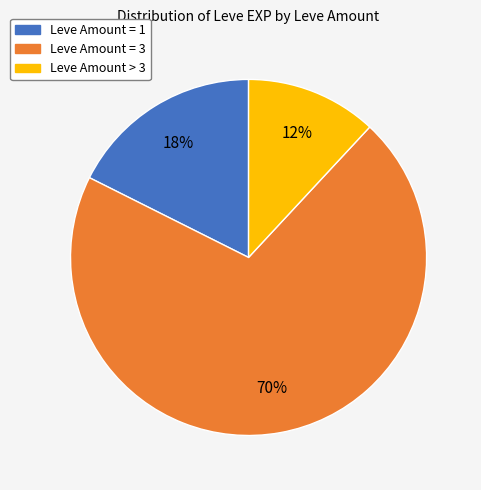

To the nearest percent, what is the average slice percentage?

33%